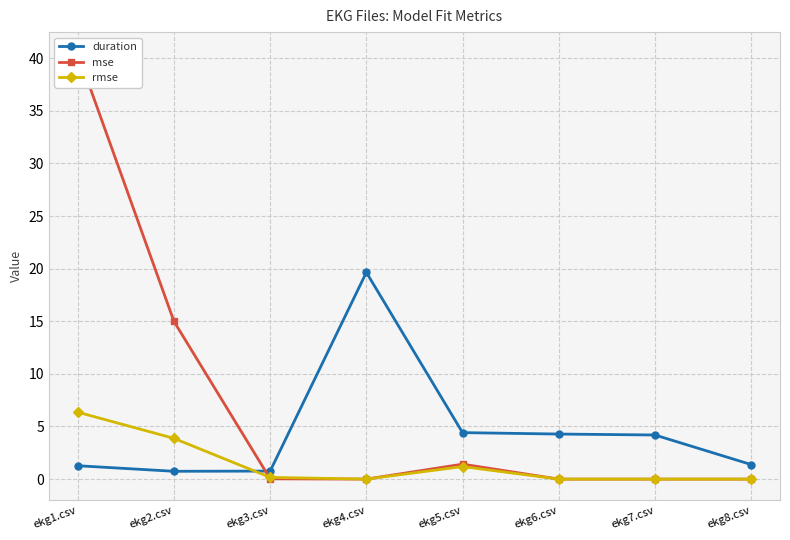

Is this an area chart (filled region under the line)?

No